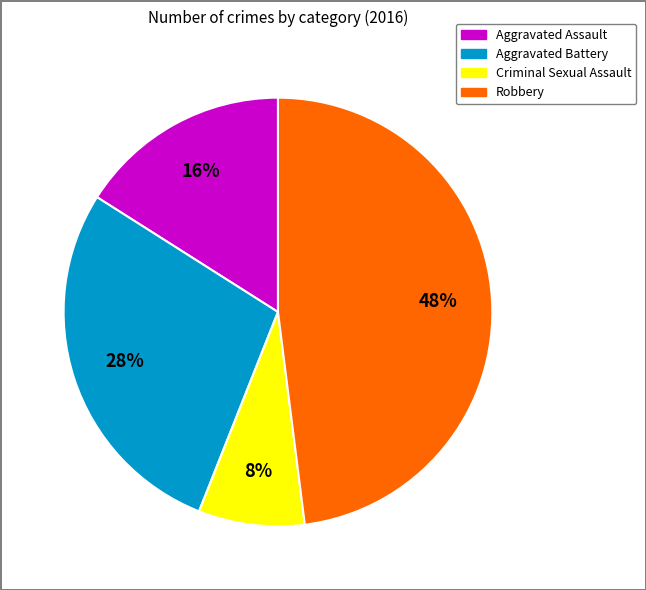

To the nearest percent, what is the difference between the Aggravated Battery and Aggravated Assault slice percentages?

12%